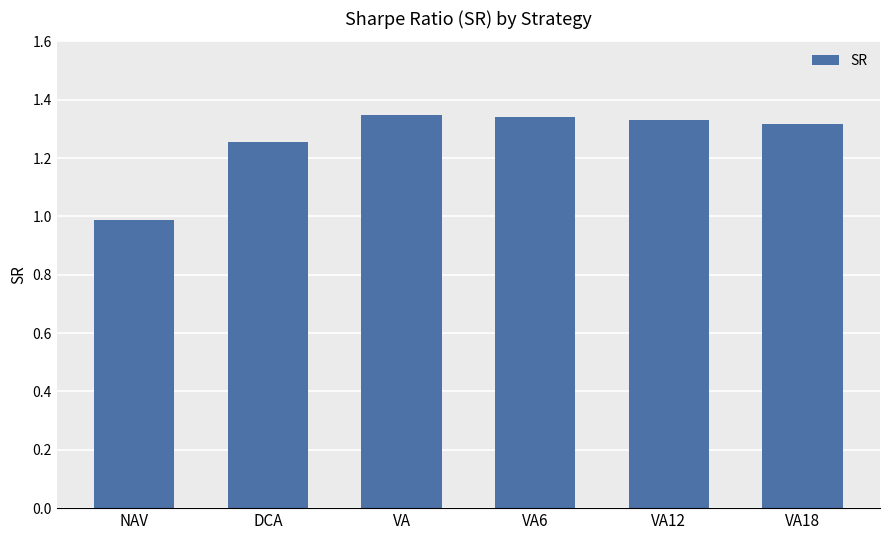

Which label corresponds to the smallest value in the chart?

NAV